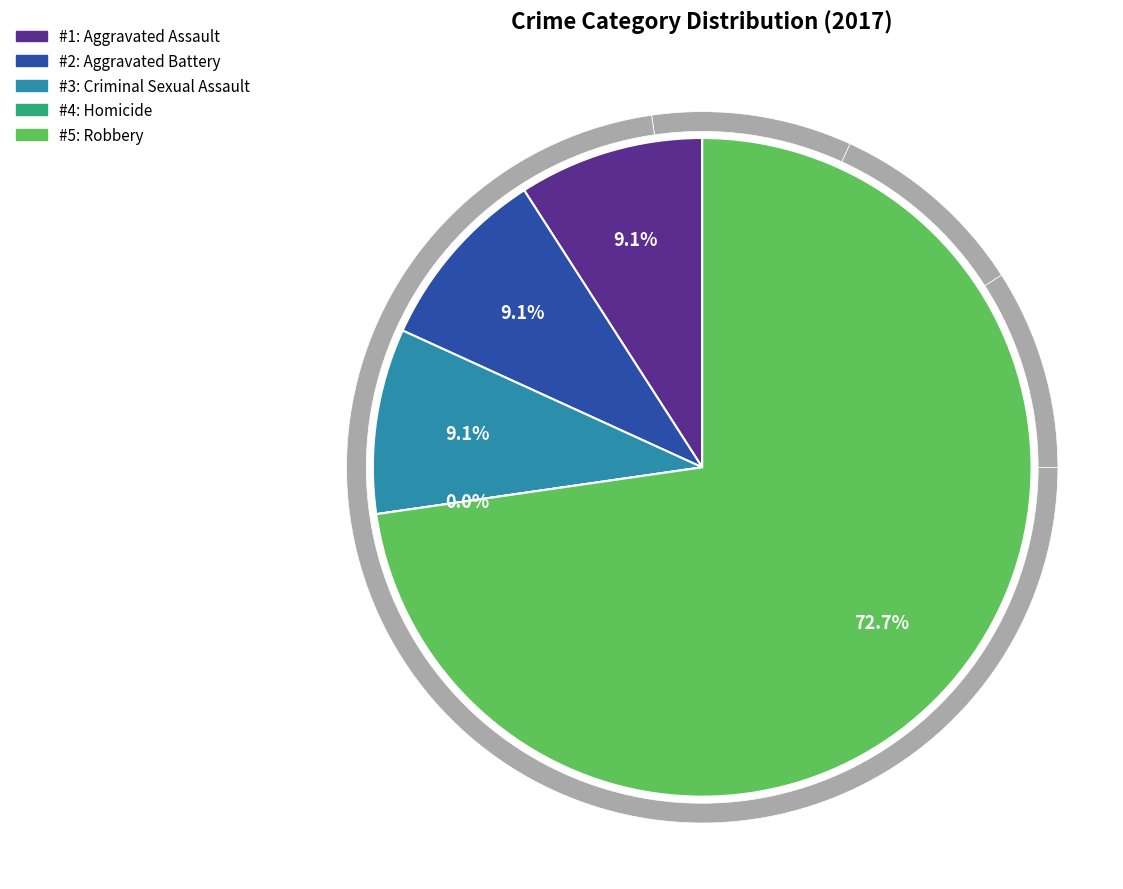

Is Homicide the majority of the pie?

No